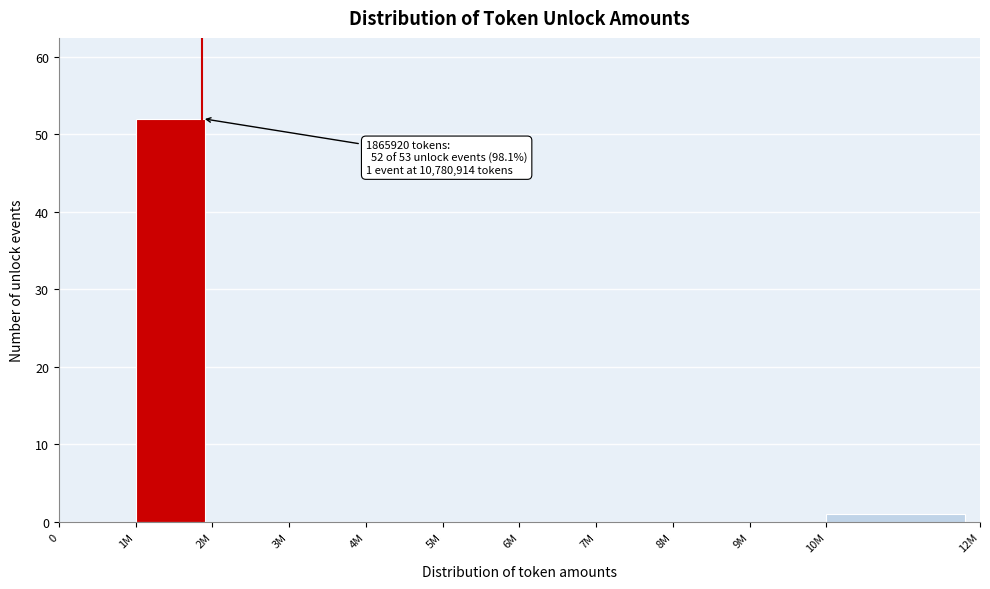

Reading left to right, transcribe all the data shown in this chart.

0=0	1M=52	2M=0	3M=0	4M=0	5M=0	6M=0	7M=0	8M=0	9M=0	10M=1